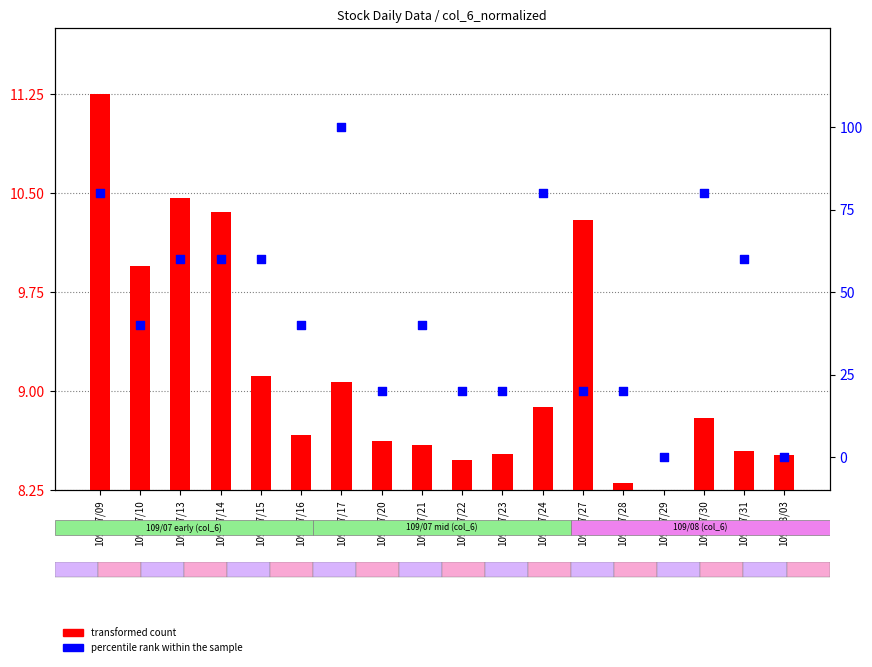

What are all the series names shown in the legend?

transformed count, percentile rank within the sample